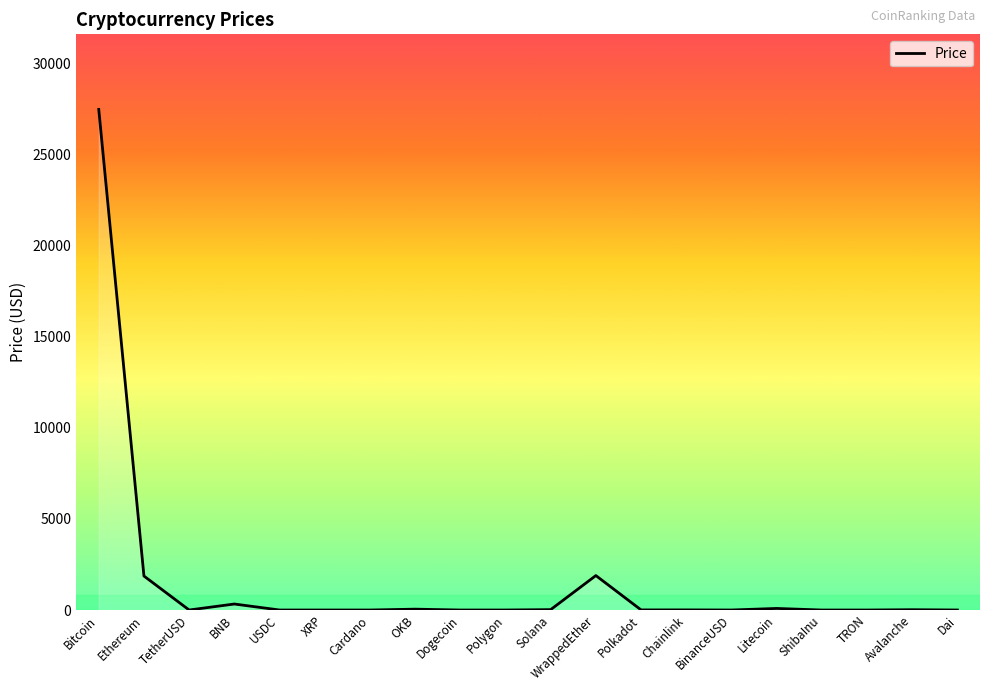

What is the difference between the maximum and minimum values?

27469.5